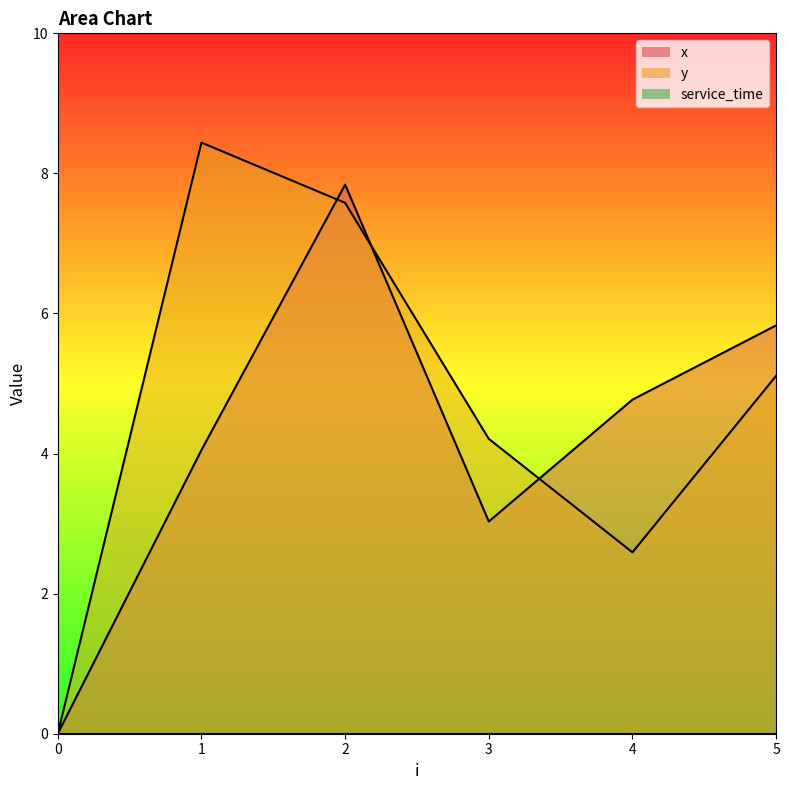

How many positive values does the x series have?

5